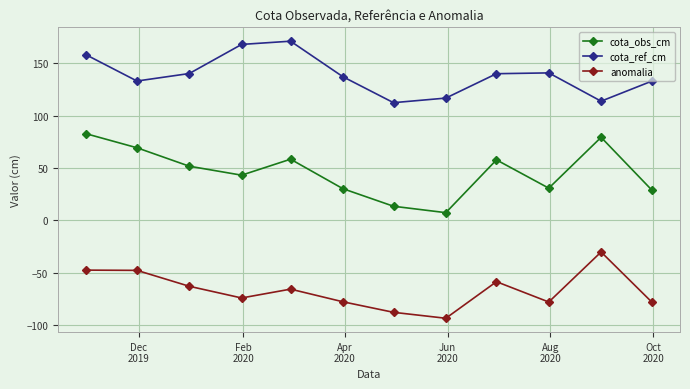

True or false: cota_ref_cm and anomalia intersect in this chart.

False